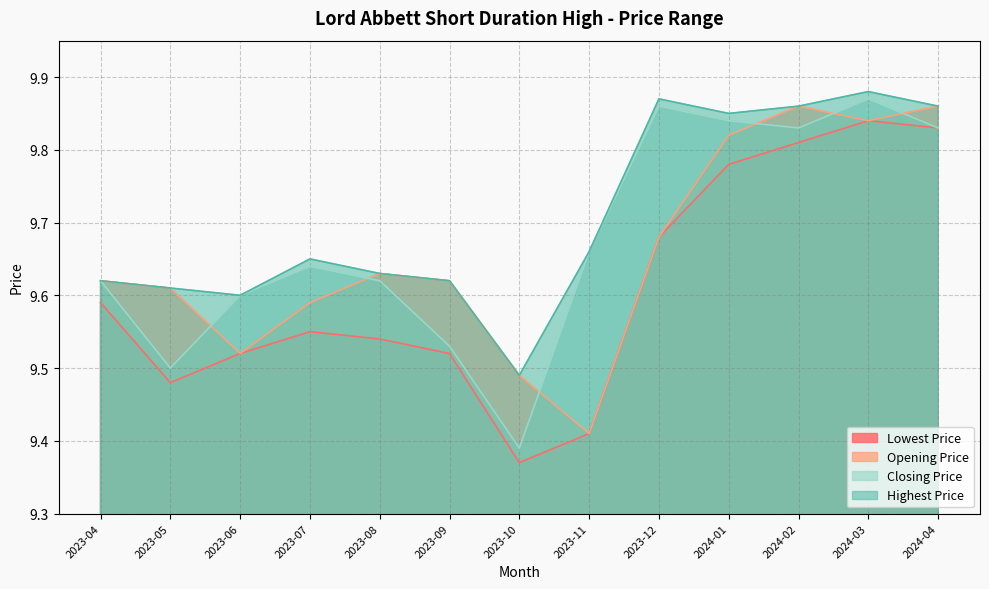

How many distinct data groups are displayed?

4